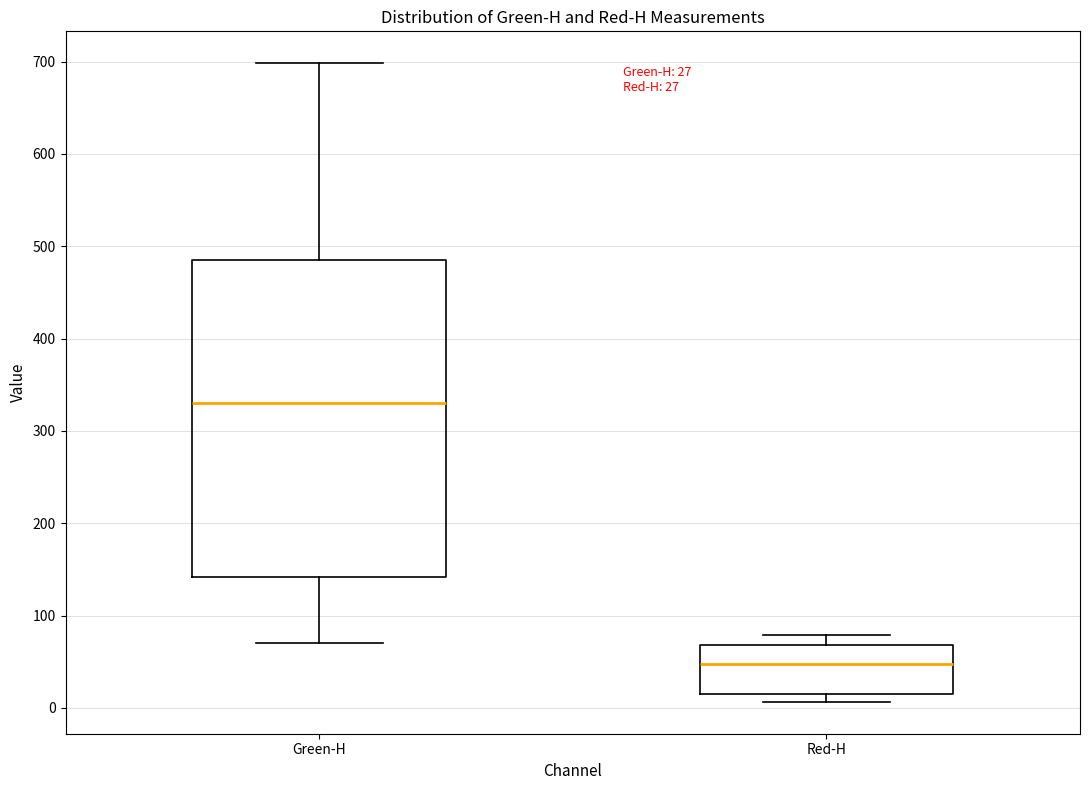

Which box has the highest median line?

Green-H